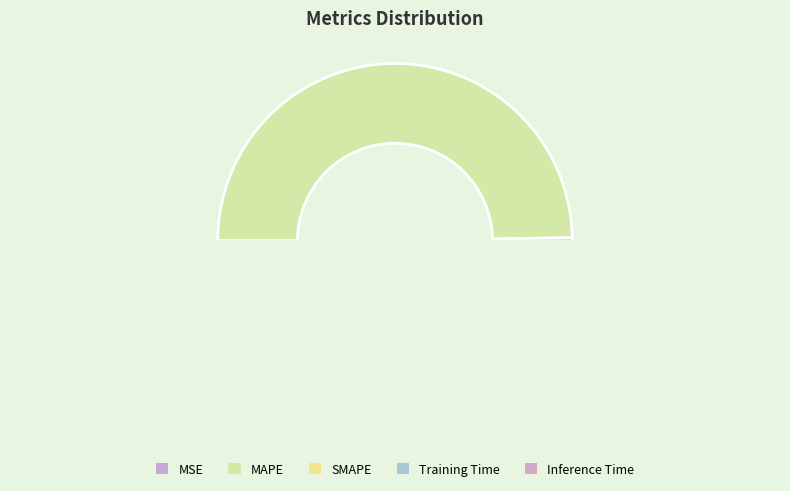

Is it true that Training Time is 10% of the pie?

False